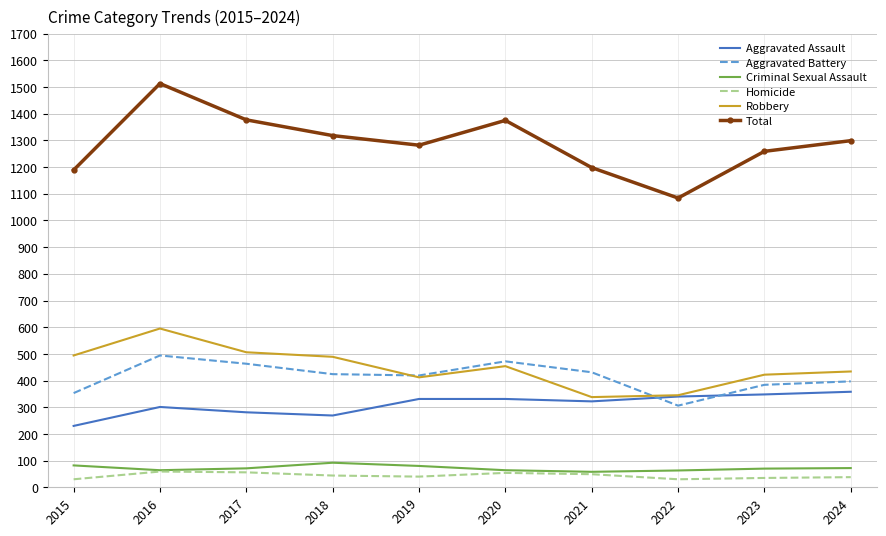

What are all the series names shown in the legend?

Aggravated Assault, Aggravated Battery, Criminal Sexual Assault, Homicide, Robbery, Total